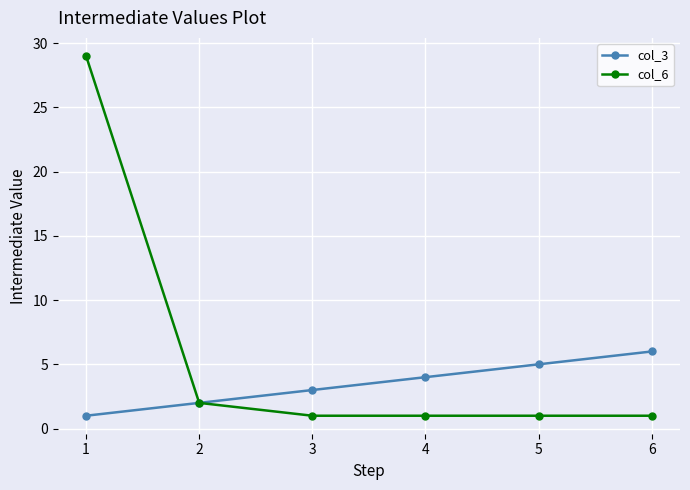

Where is col_3 nearest to the value 3?

3